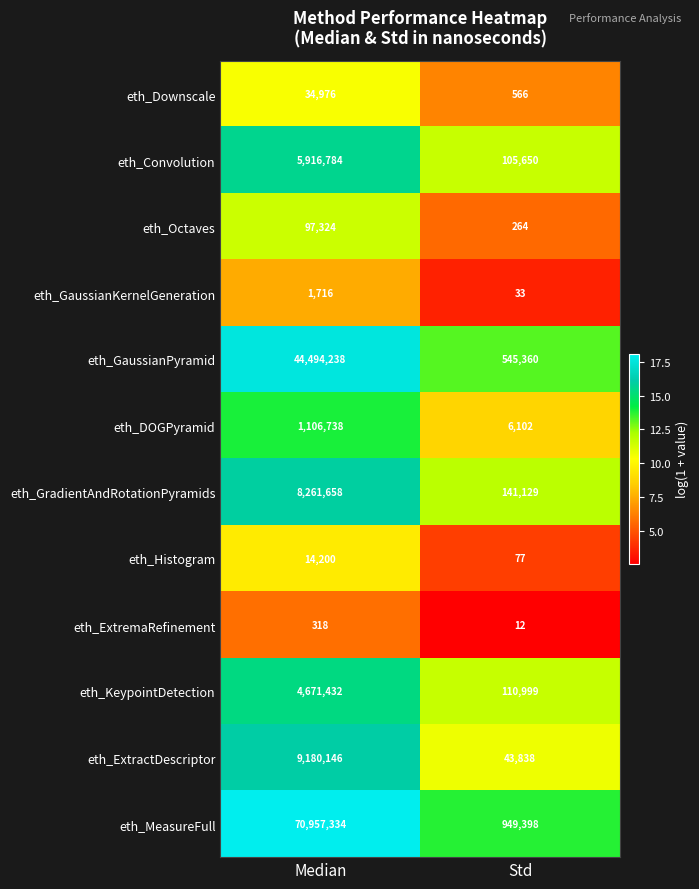

Reading left to right, transcribe all the data shown in this chart.

eth_Downscale: Median=34976	Std=566
eth_Convolution: Median=5916784	Std=105650
eth_Octaves: Median=97324	Std=264
eth_GaussianKernelGeneration: Median=1716	Std=33
eth_GaussianPyramid: Median=44494238	Std=545360
eth_DOGPyramid: Median=1106738	Std=6102
eth_GradientAndRotationPyramids: Median=8261658	Std=141129
eth_Histogram: Median=14200	Std=77
eth_ExtremaRefinement: Median=318	Std=12
eth_KeypointDetection: Median=4671432	Std=110999
eth_ExtractDescriptor: Median=9180146	Std=43838
eth_MeasureFull: Median=70957334	Std=949398